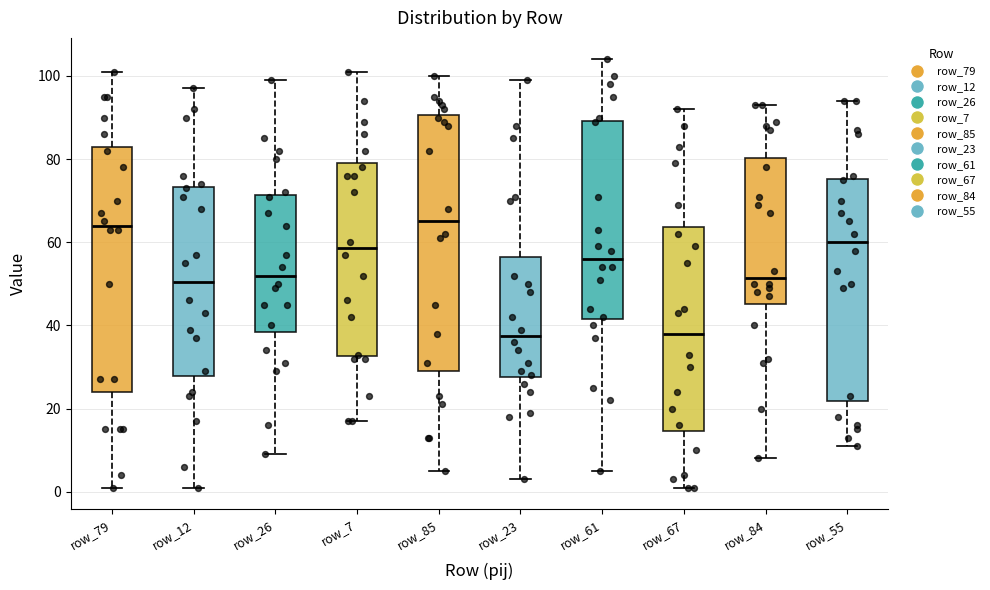

Where is the upper edge of the box for row_79 on the y-axis? The values are not printed on the chart, so give them approximately, as read against the axis.

84